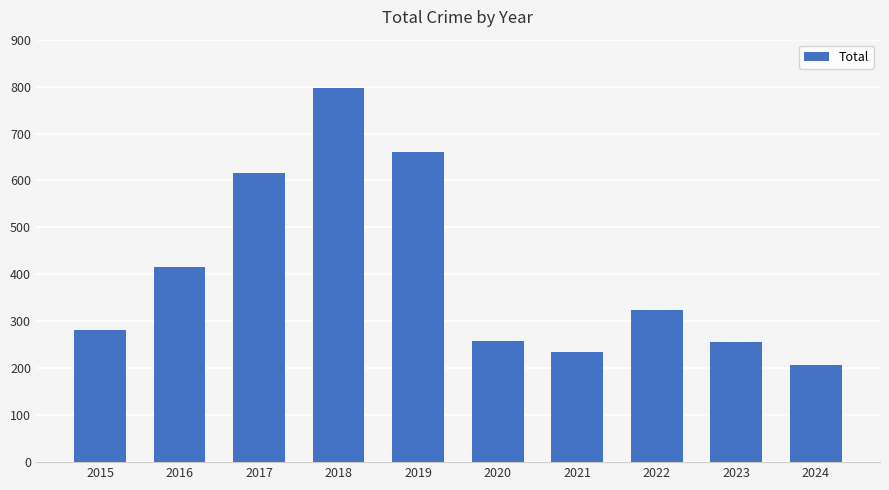

The value at 2022 is 324. True or false?

True